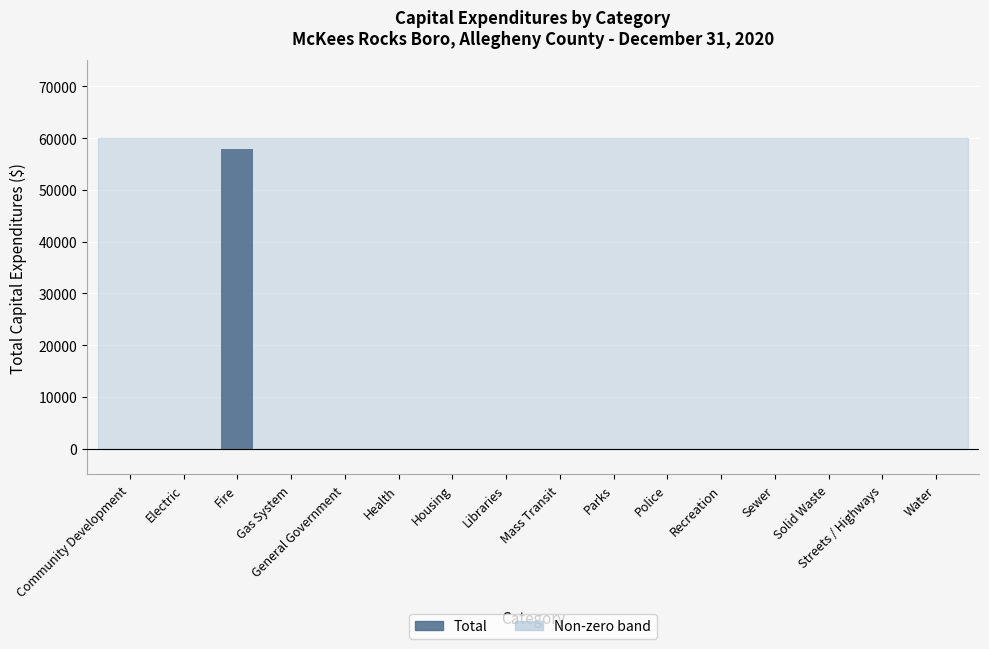

Is it true that the value at Libraries is 38724?

False